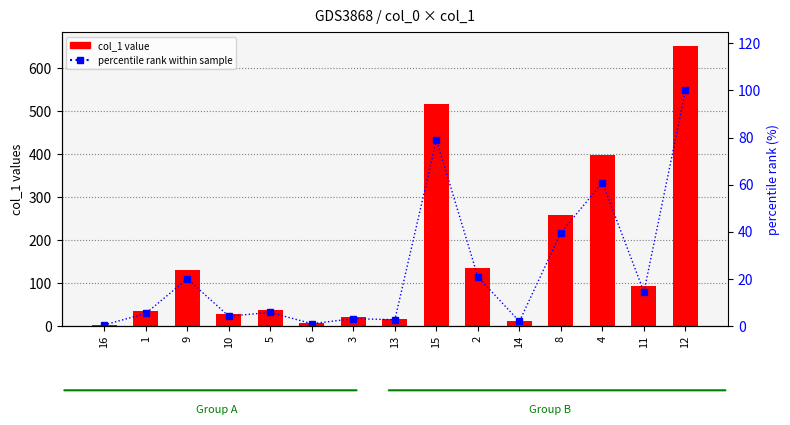

What is the average value of the percentile rank within sample series?

23.8